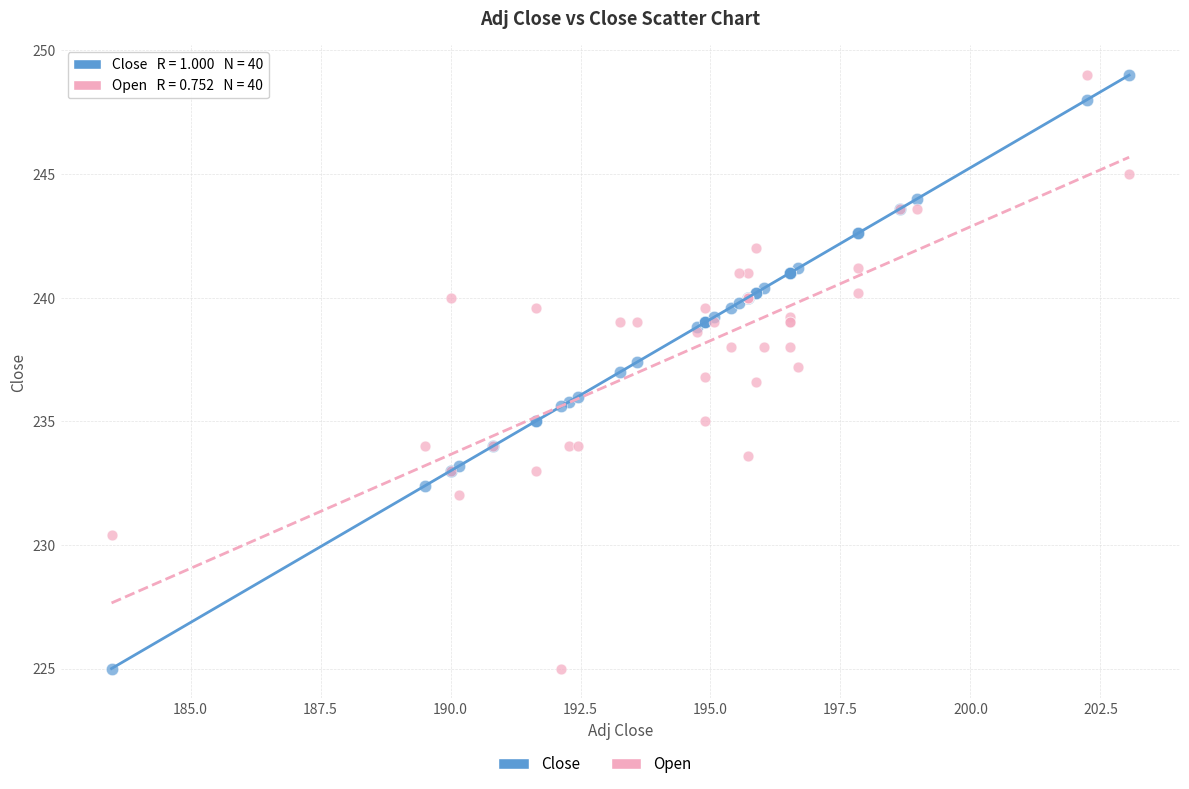

What is the X range (max minus min) for the scatter plot?

19.6